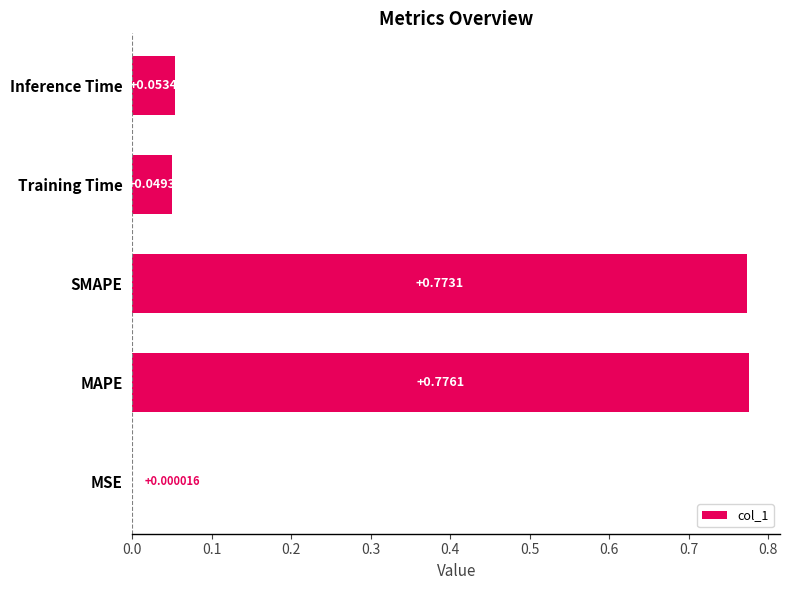

At which label is the value closest to 0?

MSE